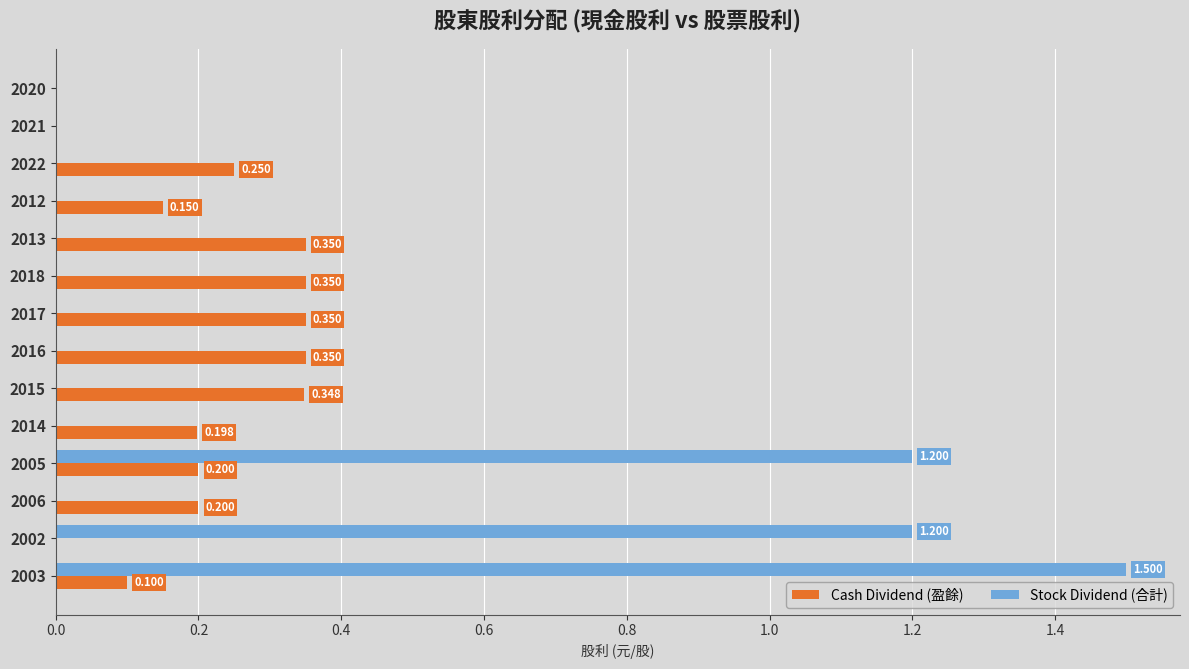

Which series changed the most between 2006 and 2012?

Cash Dividend (盈餘)